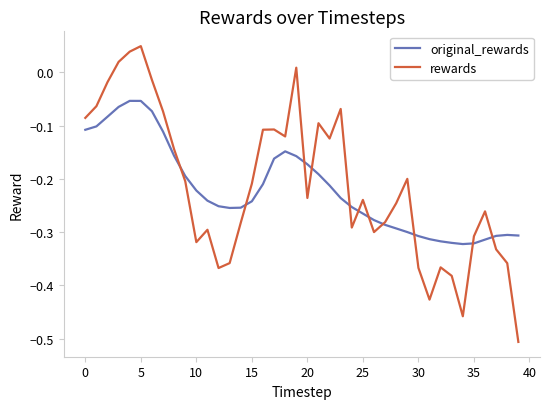

List the series in order of their peak value, lowest first.

original_rewards, rewards